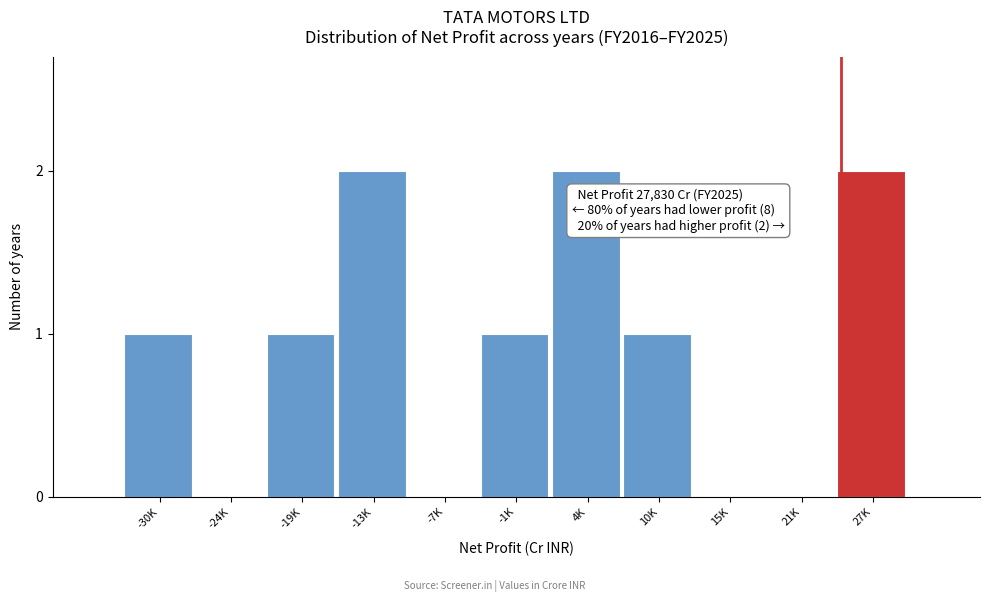

Reading left to right, extract all data points from this chart.

-30K=1	-24K=0	-19K=1	-13K=2	-7K=0	-1K=1	4K=2	10K=1	15K=0	21K=0	27K=2